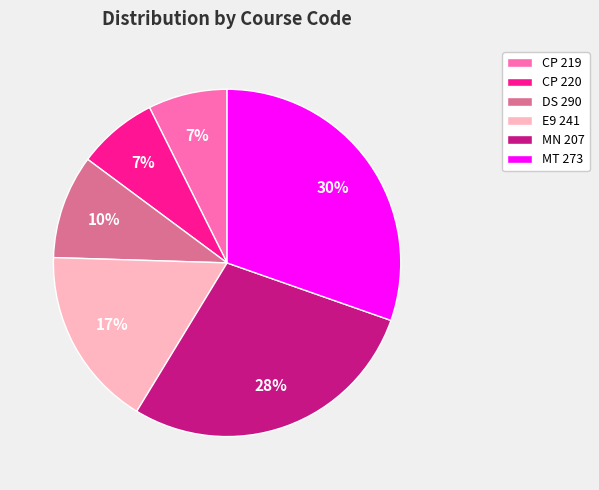

True or false: MN 207 accounts for 28% of the total.

True